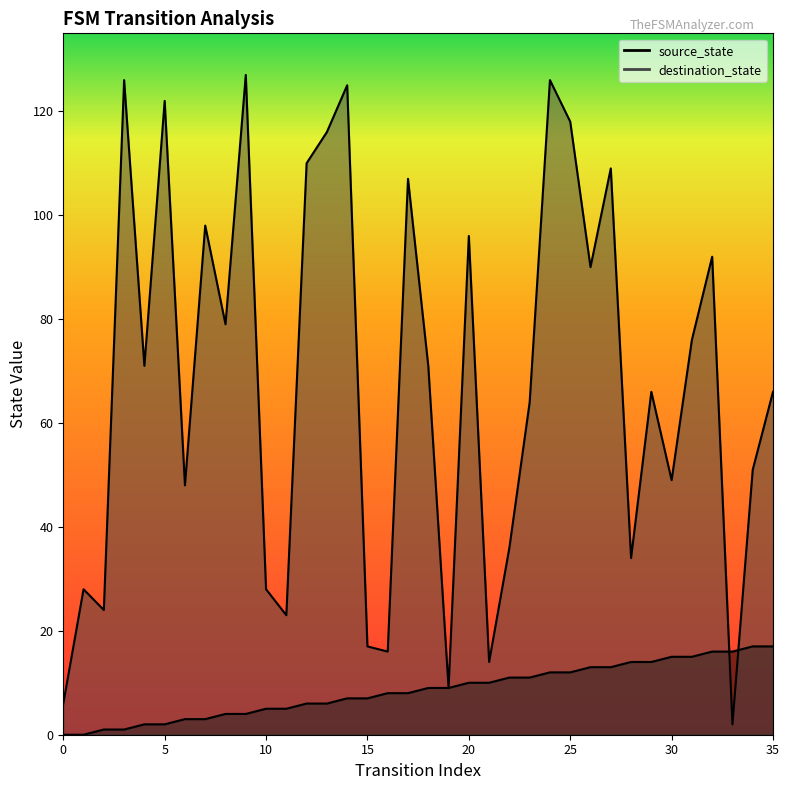

True or false: source_state has a value of 2 at 4.

True